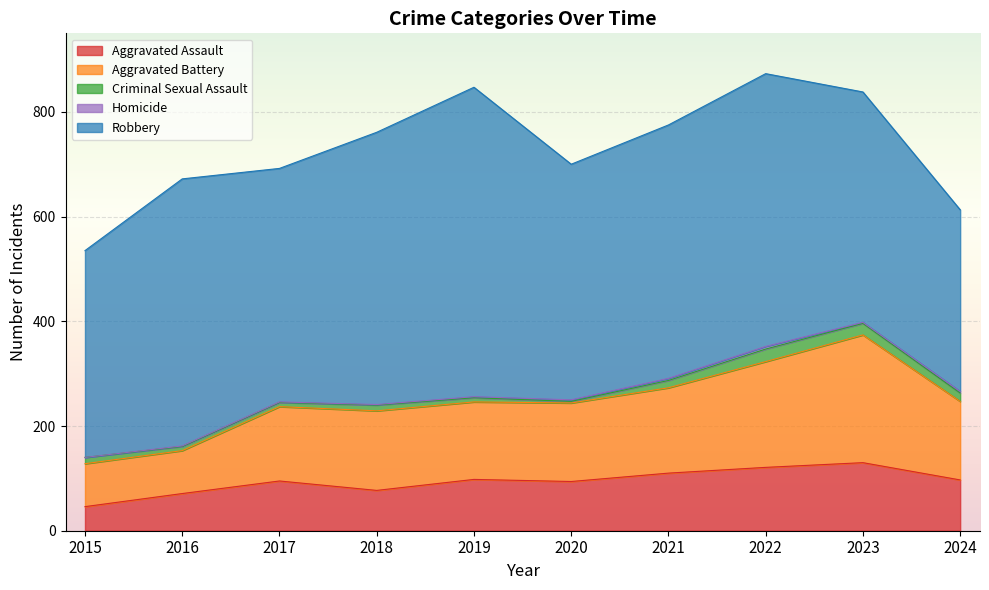

Count the number of data series in this chart.

5